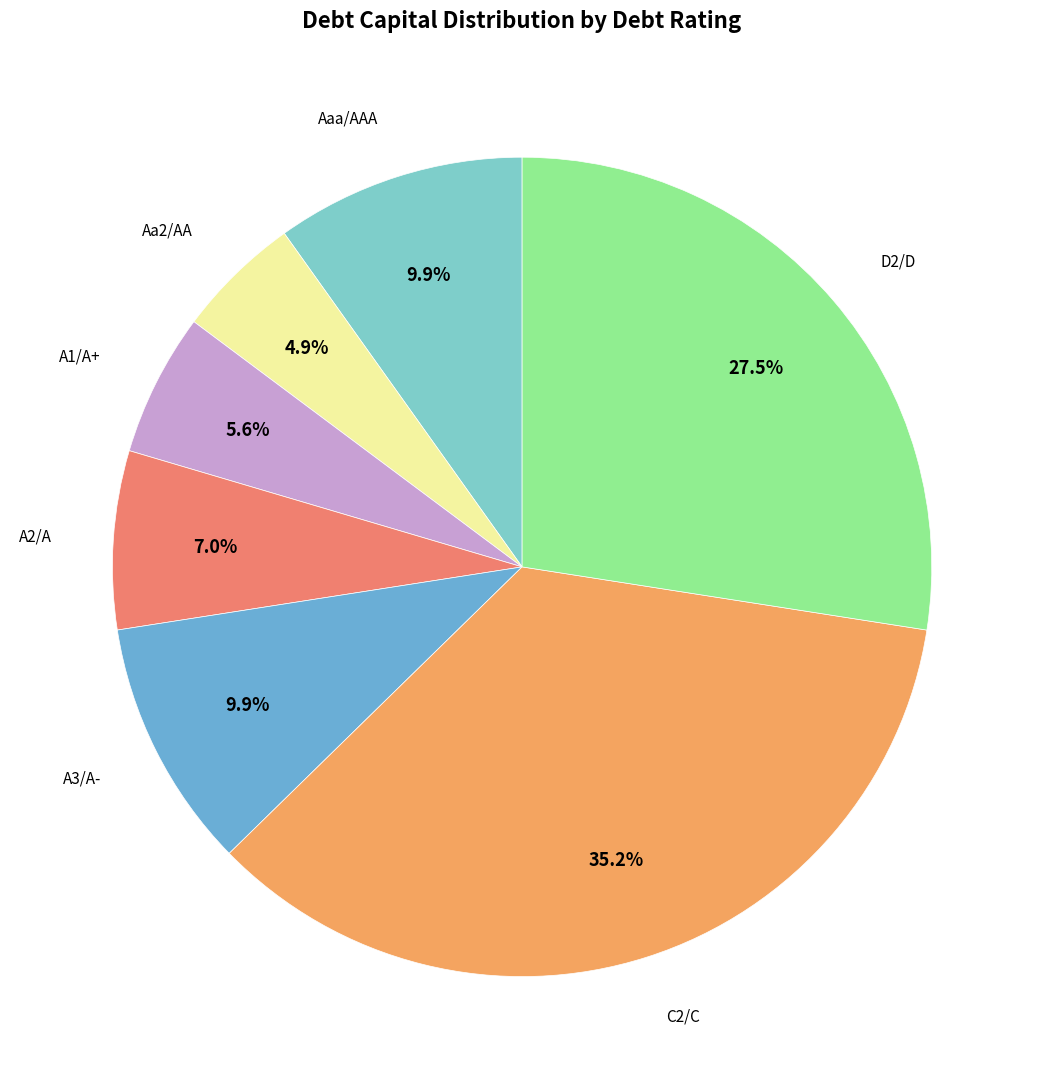

Which category has the biggest portion of the pie?

C2/C